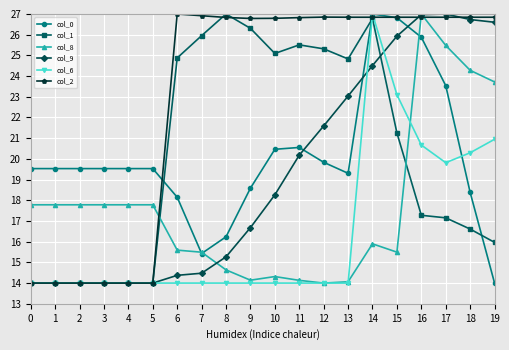

Which series changed the most between 2 and 15?

col_2